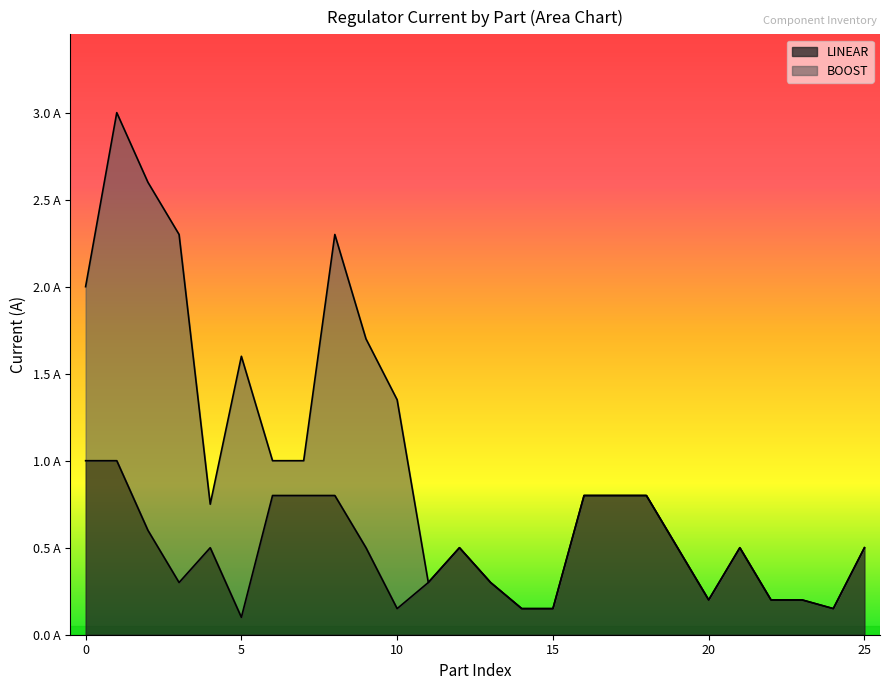

What is the sum of all values?

12.6